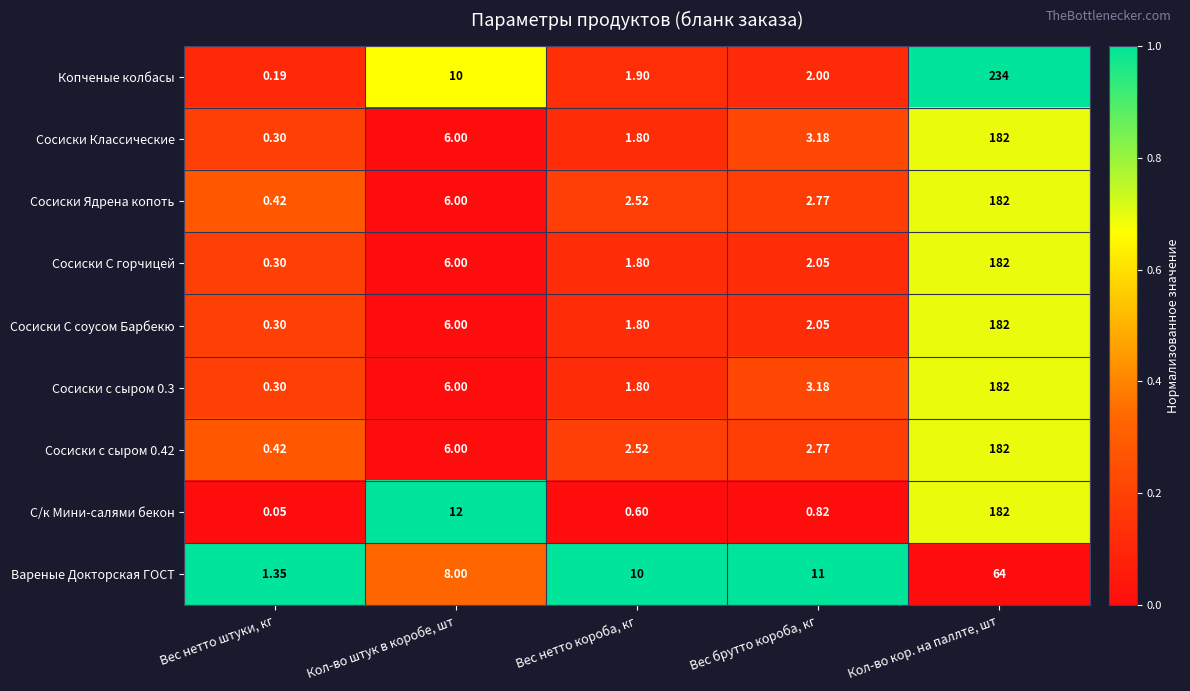

At which category is the sum across all series the highest?

Кол-во кор. на паллте, шт